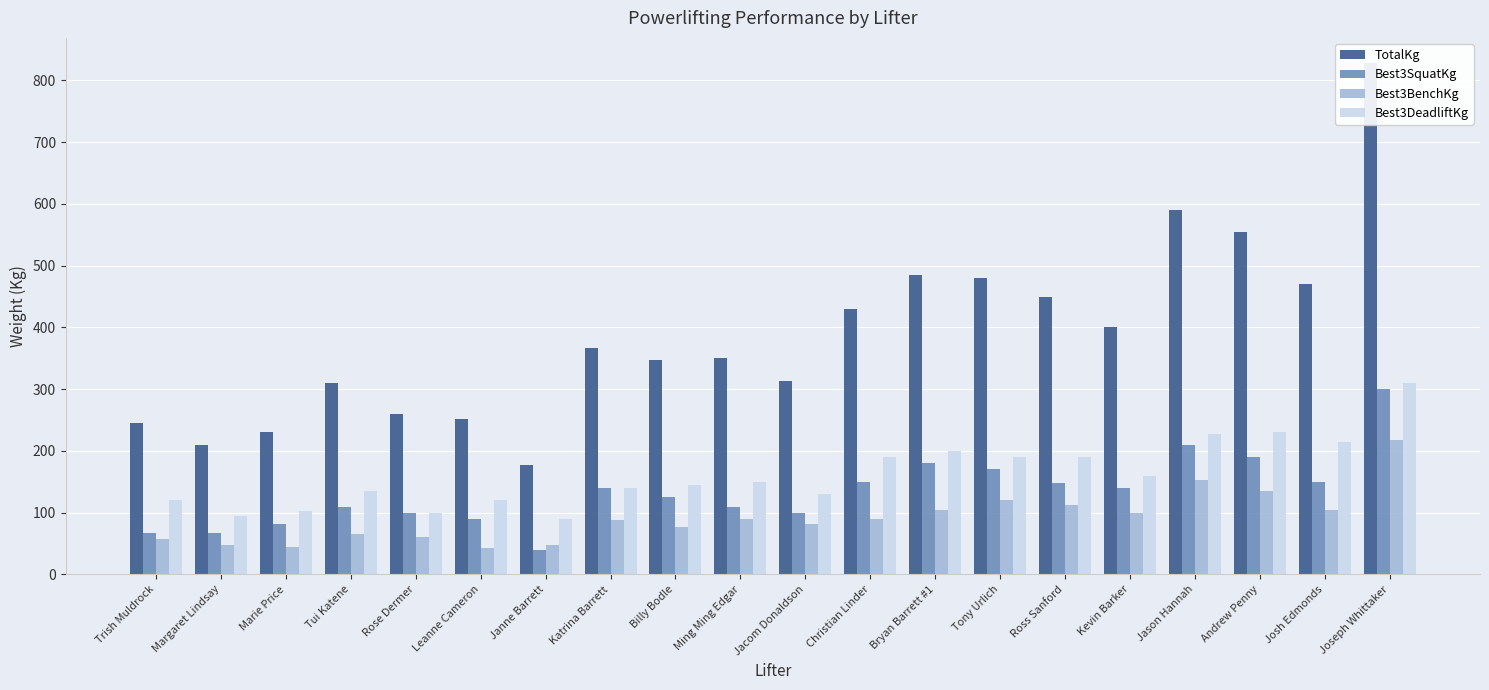

What is the spread (max minus min) of values at Kevin Barker?

300.0